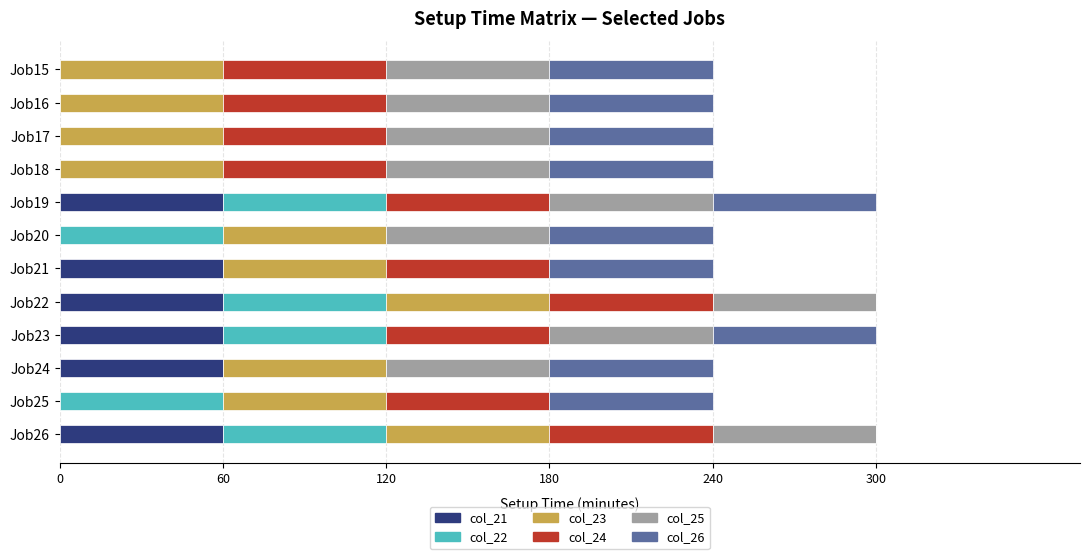

Is it true that col_21 equals 41 at Job23?

False